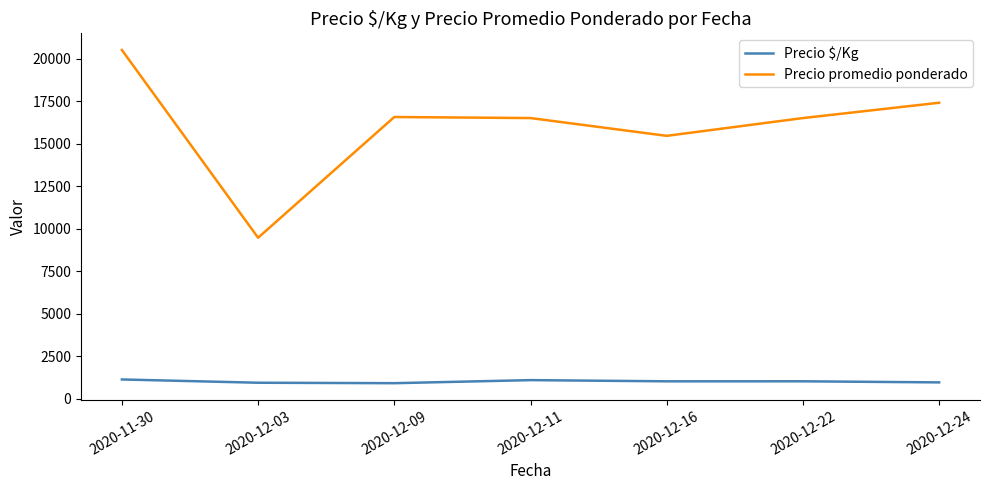

What is the approximate value of Precio promedio ponderado at 2020-11-30, to the nearest 100?

20500